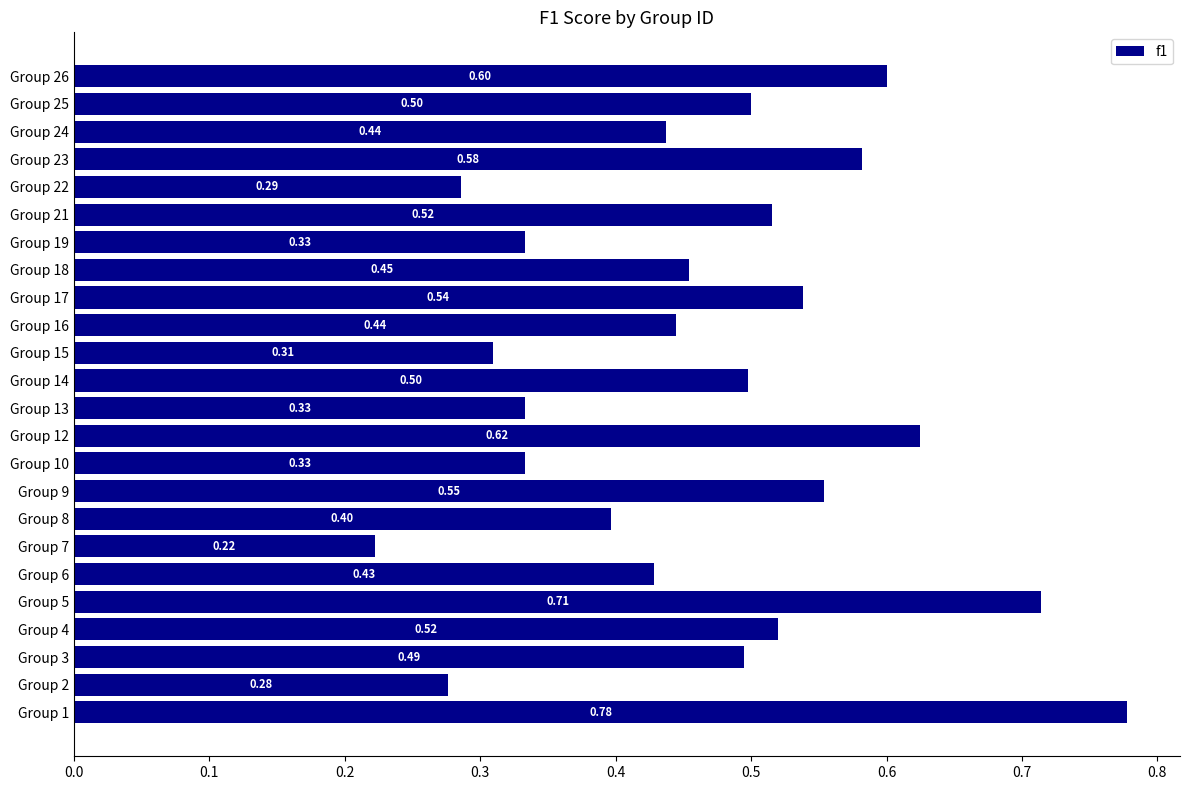

At which category does the chart reach its minimum across all series?

Group 7